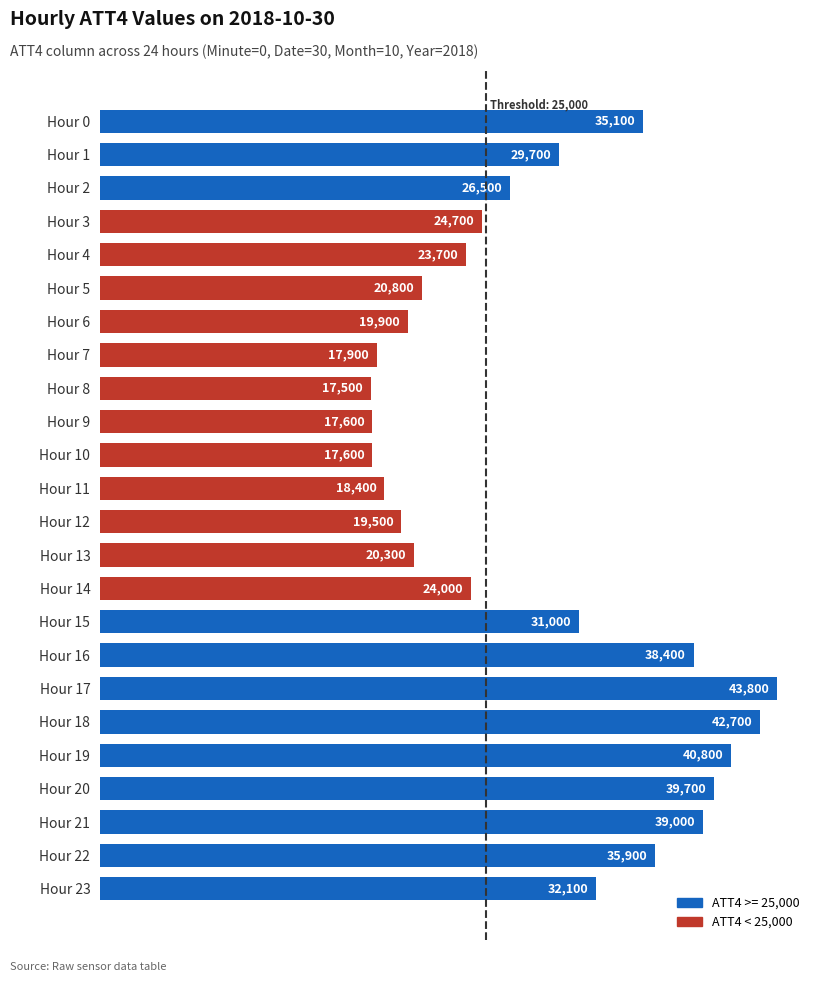

What is the change in value from Hour 5 to Hour 6?

-900